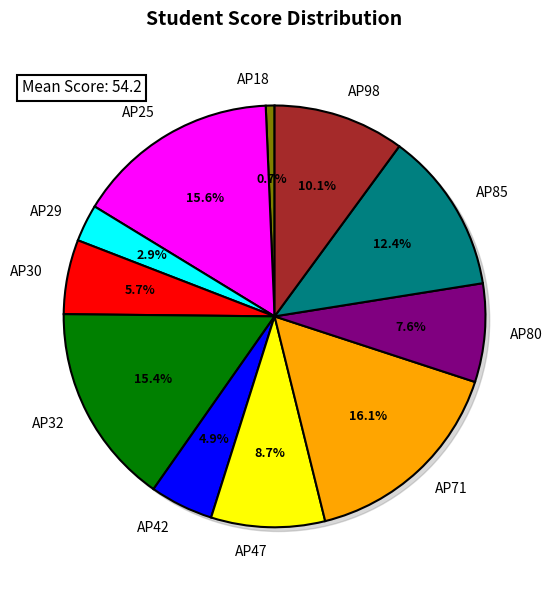

Does any single category account for the majority?

No